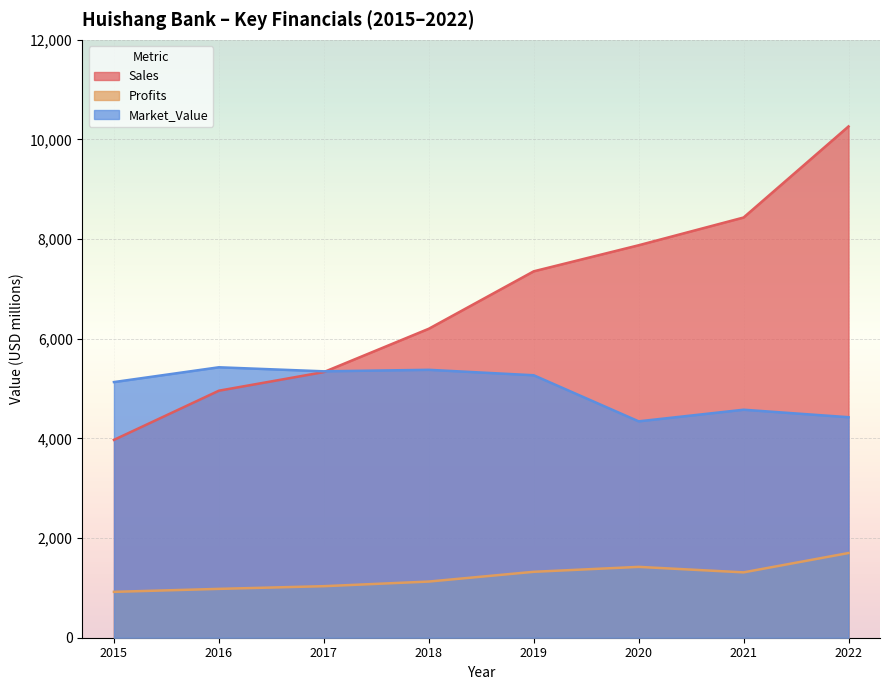

List the series in order of their overall mean, highest first.

Sales, Market_Value, Profits